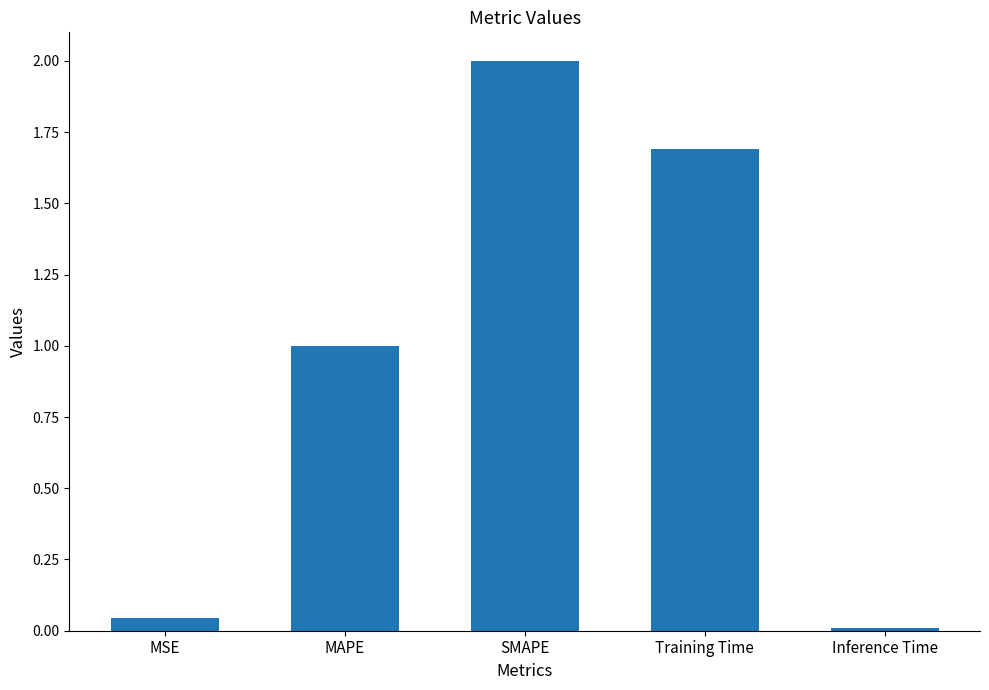

Rank the categories by value from lowest to highest.

Inference Time, MSE, MAPE, Training Time, SMAPE